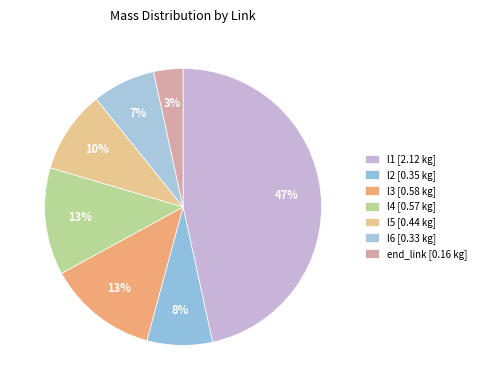

Does l4 account for over 50% of the chart?

No